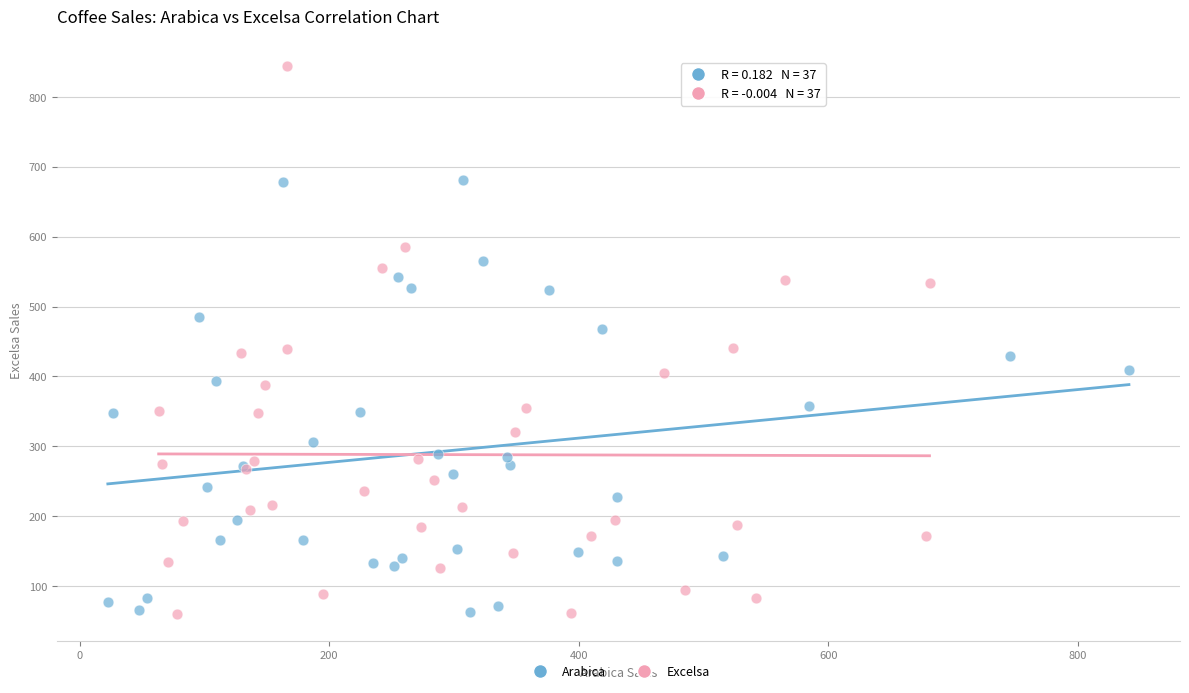

Which series has the widest spread of Y values?

Excelsa